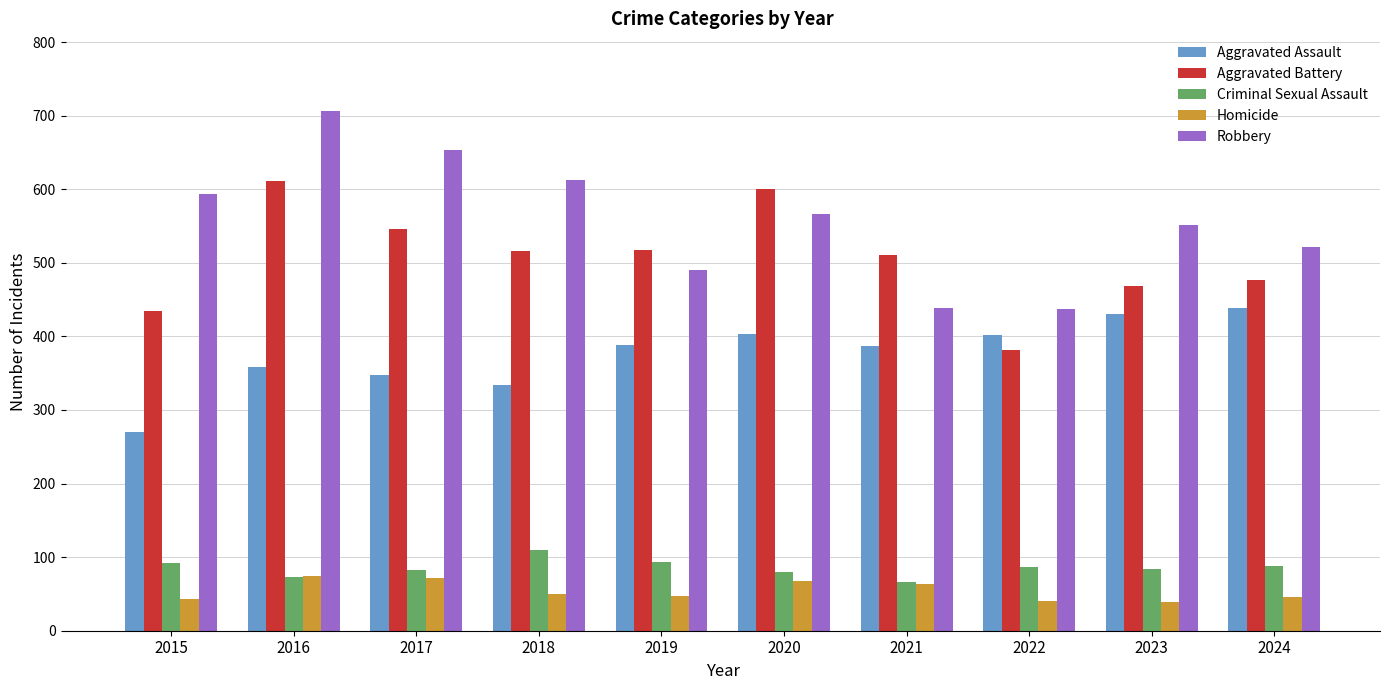

At which category is the sum across all series the highest?

2016